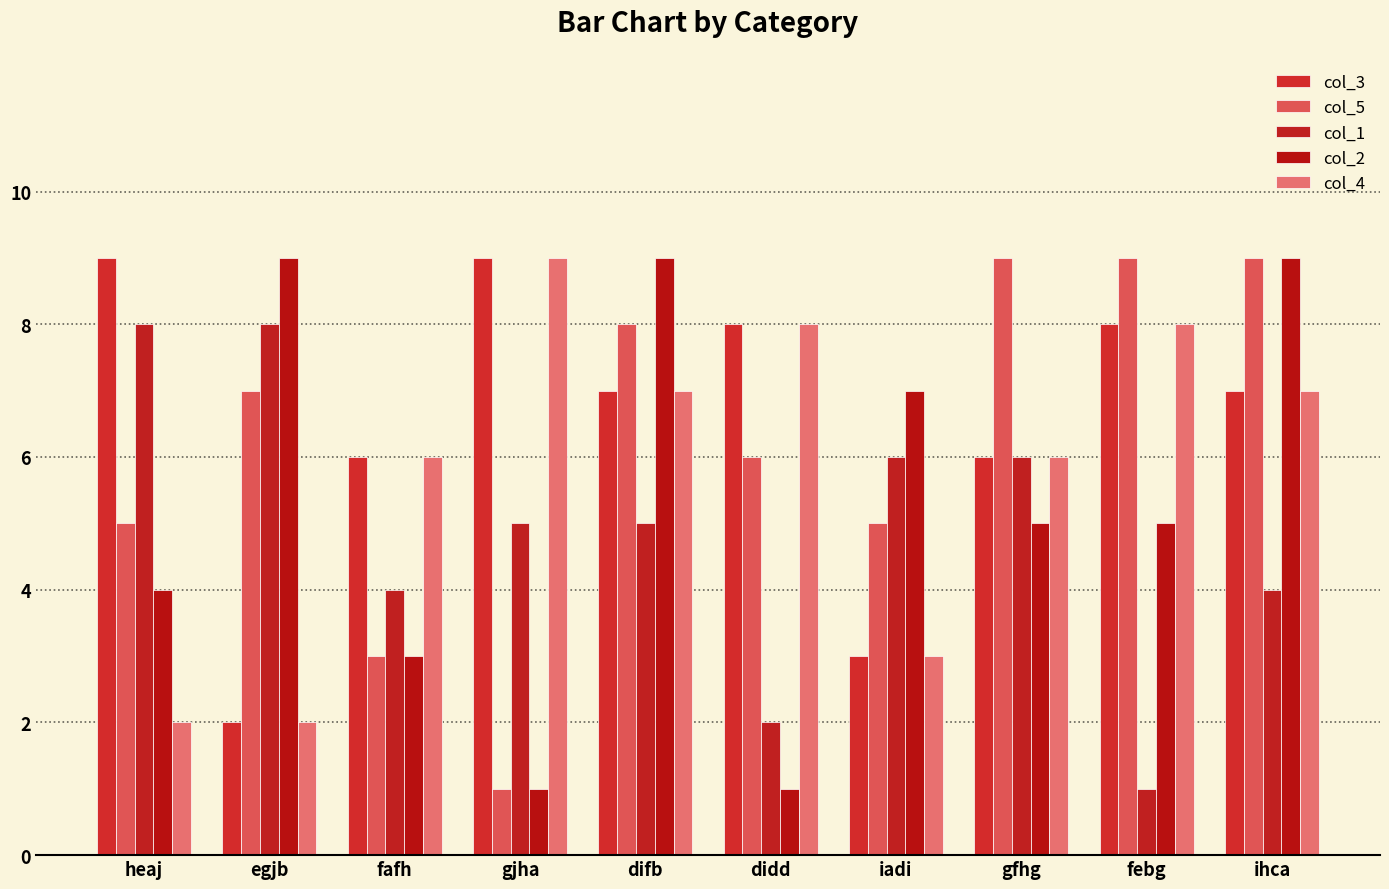

Does the chart contain any negative values?

No